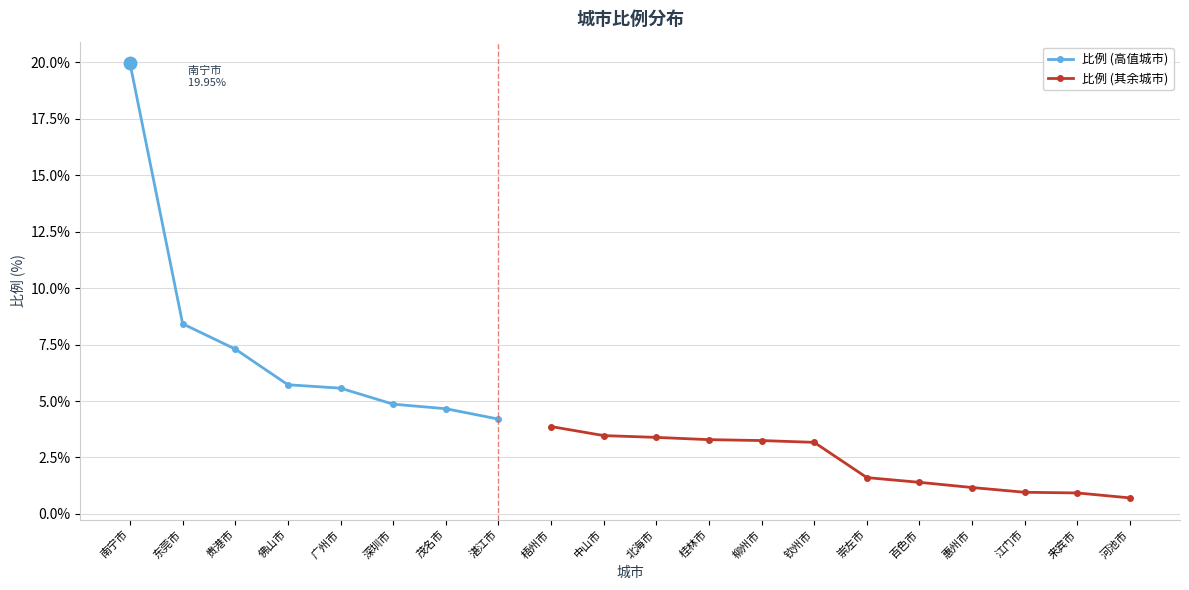

What is the change in value from 百色市 to 河池市?

-0.7